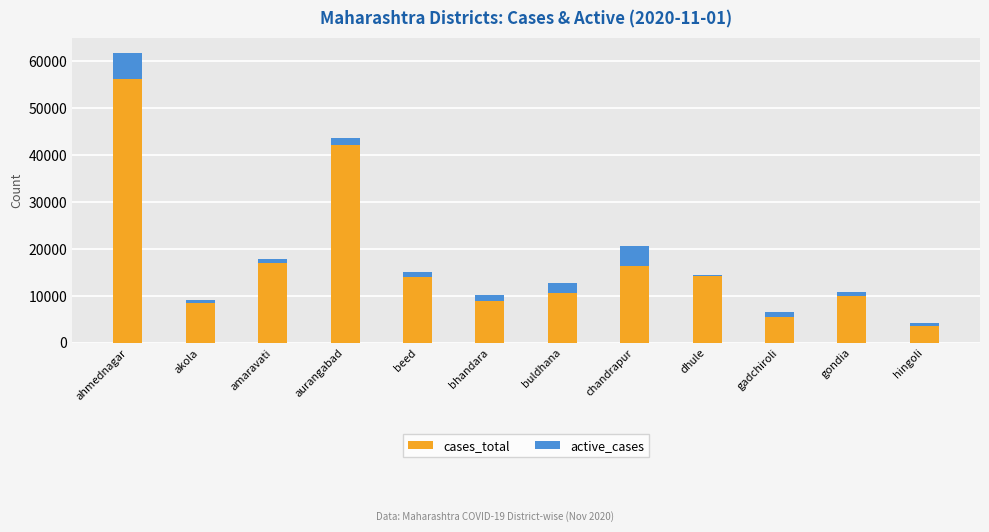

What is the sum of all cases_total values?

207367